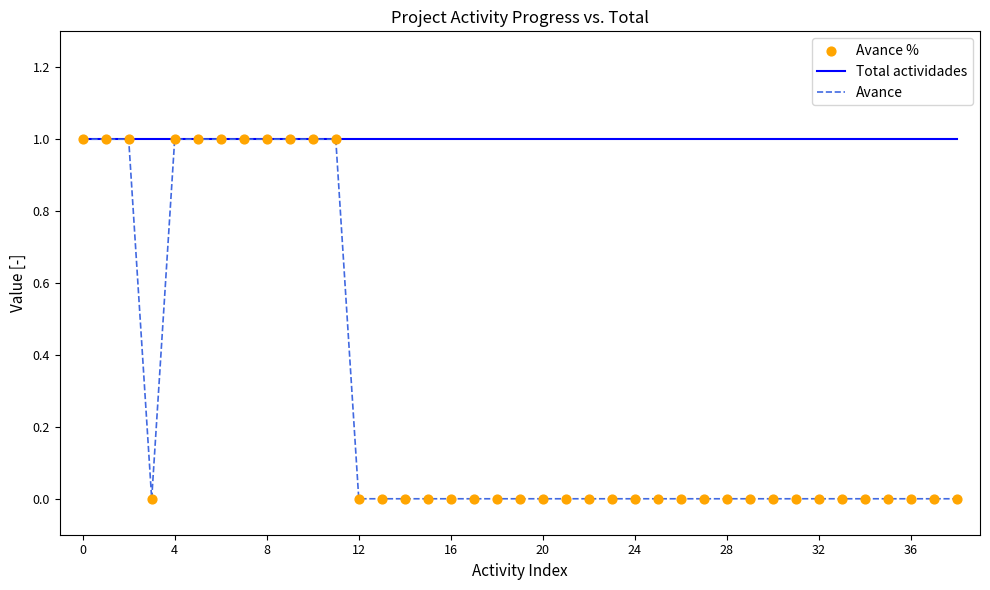

Which series has the largest total across all categories?

Total actividades